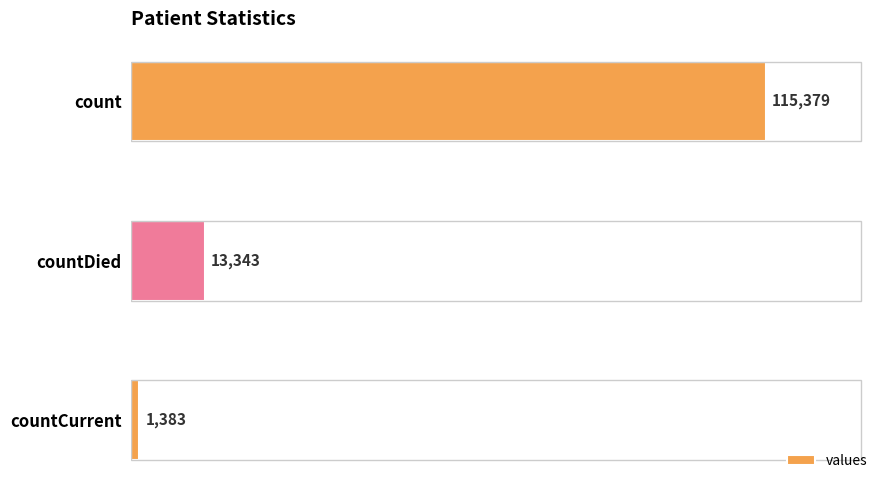

Which label corresponds to the smallest value in the chart?

countCurrent